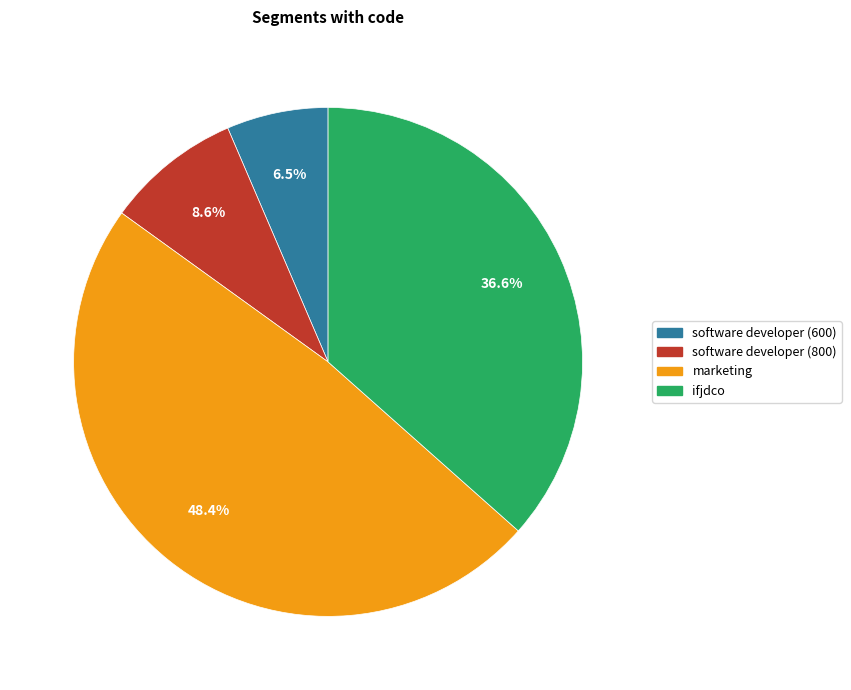

Which slice is the largest?

marketing